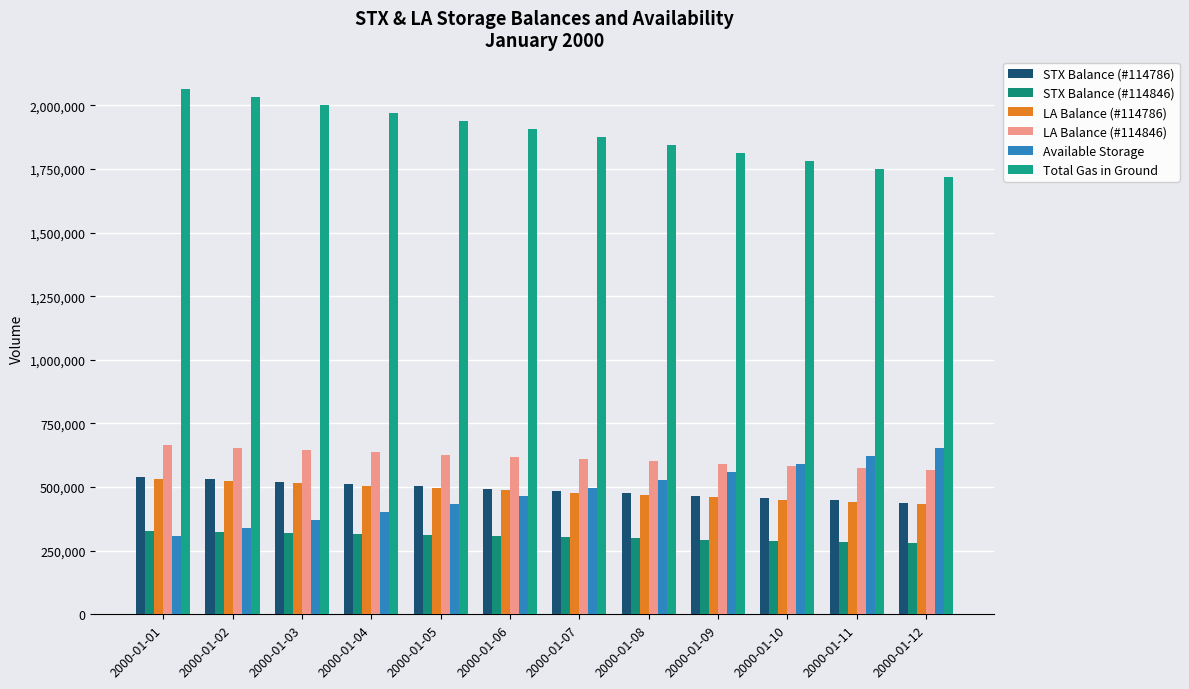

Which category has the highest value in the Total Gas in Ground series?

2000-01-01